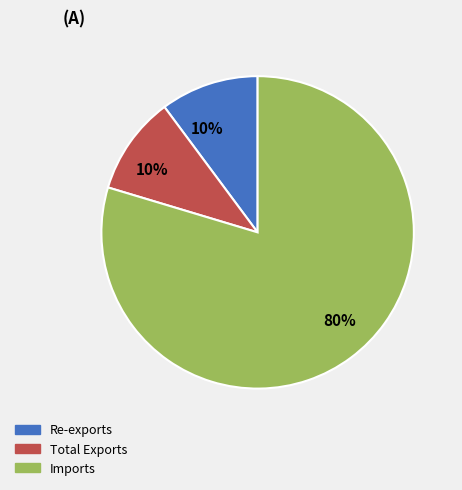

To the nearest percent, what is the average slice percentage?

33%